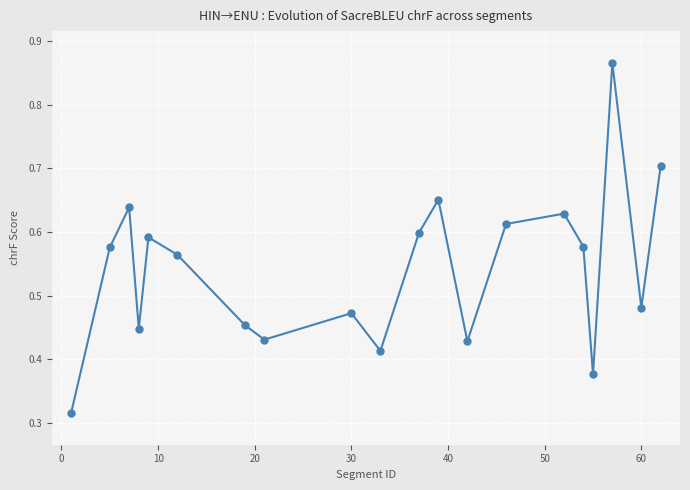

How many values are between 0 and 1?

20